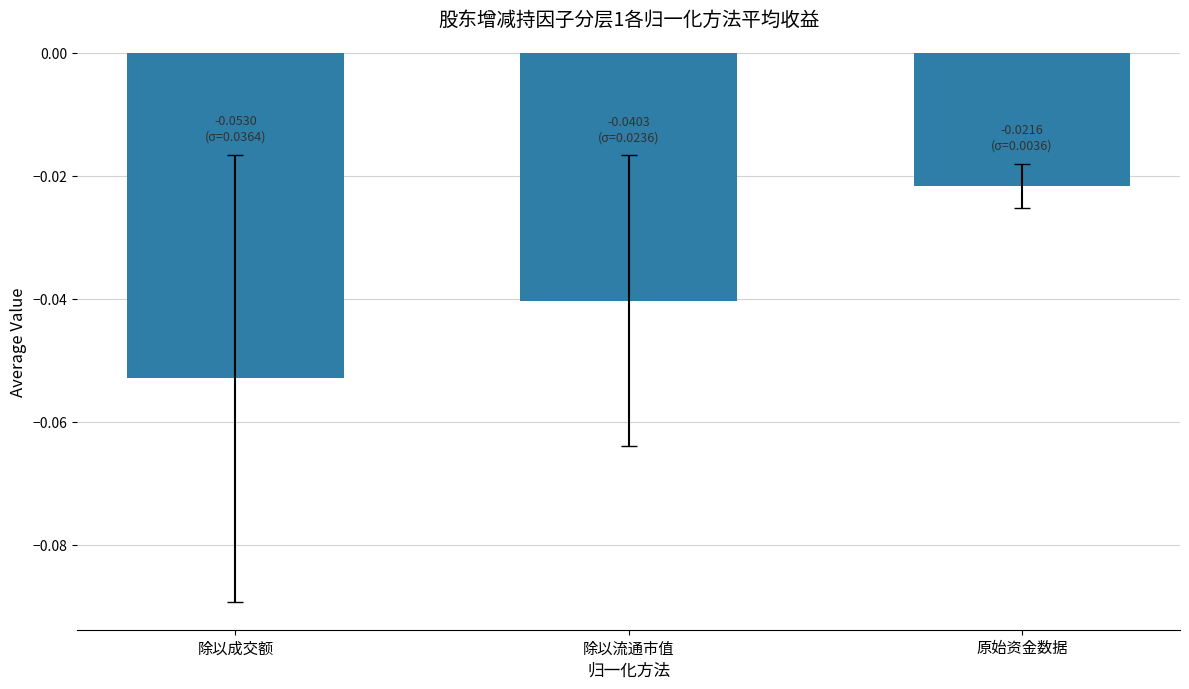

List the labels in order of value, largest first.

原始资金数据, 除以流通市值, 除以成交额